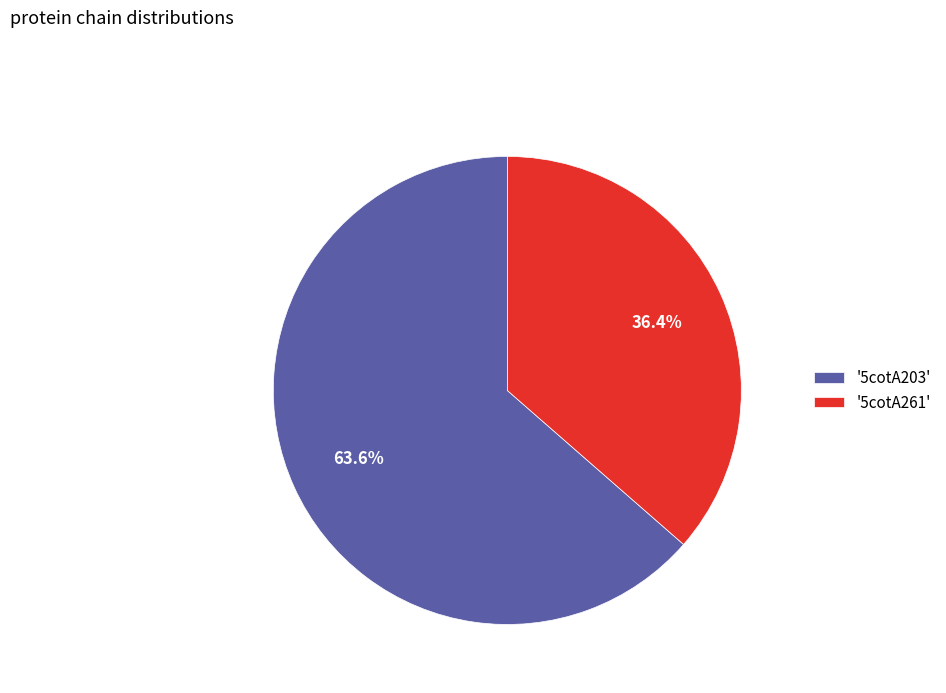

Which has a higher value, '5cotA261' or '5cotA203'?

'5cotA203'